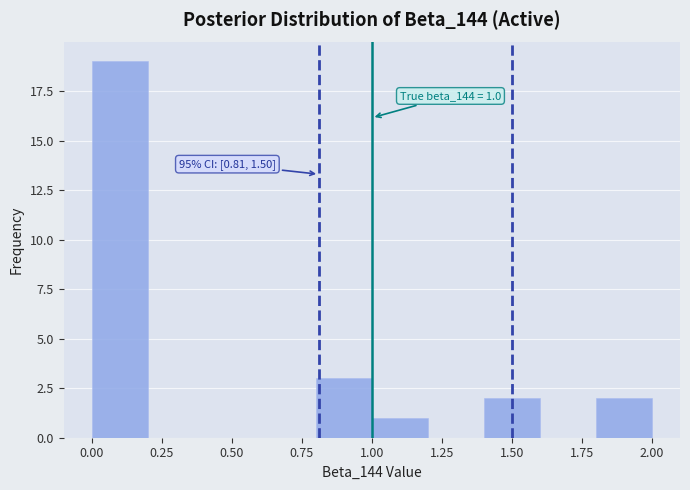

Which range on the x-axis has the tallest bar?

0.0 to 0.2